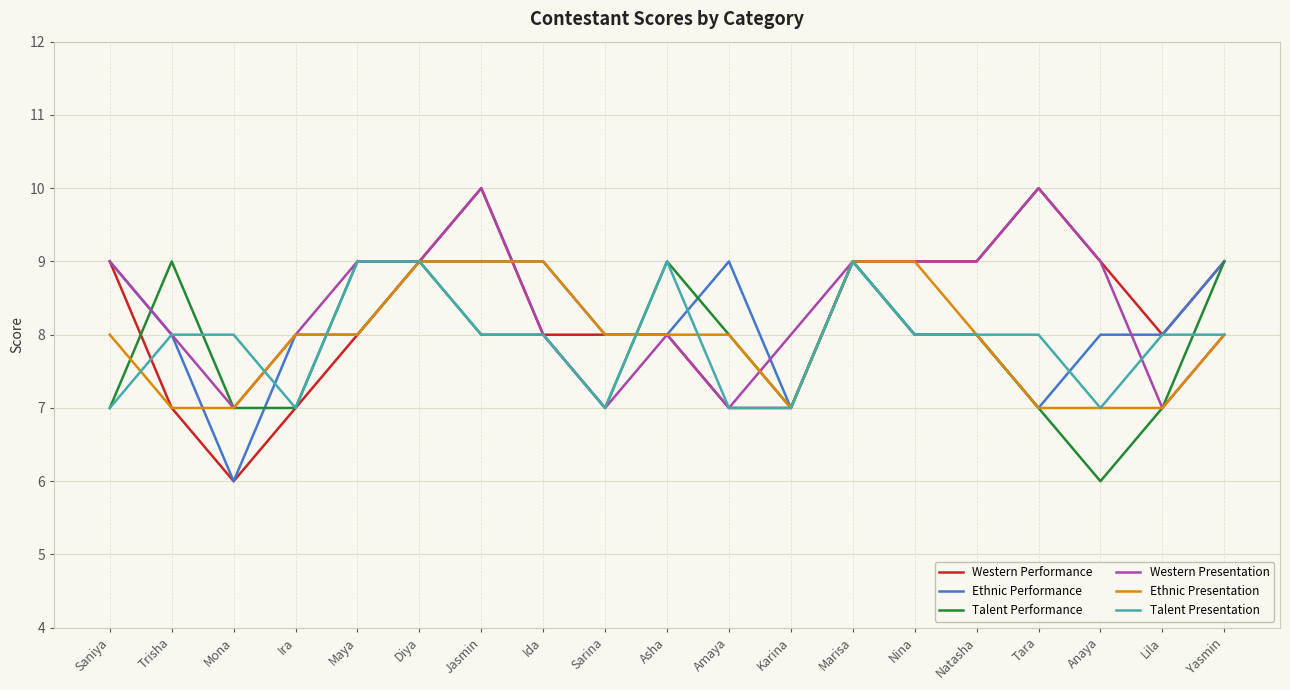

What value does the Ethnic Performance series have at Nina?

8